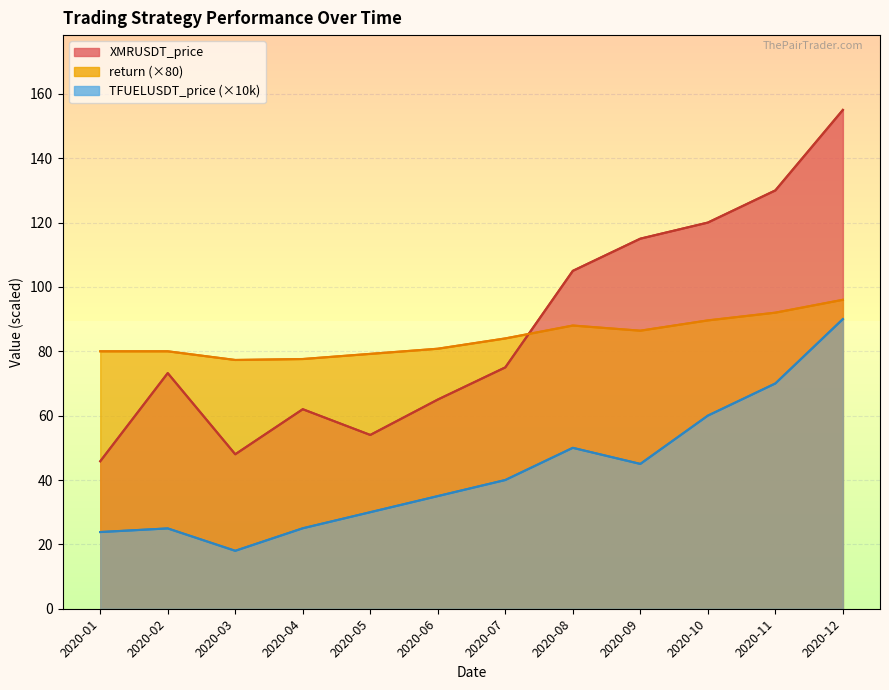

What are all the series names shown in the legend?

XMRUSDT_price, TFUELUSDT_price, return